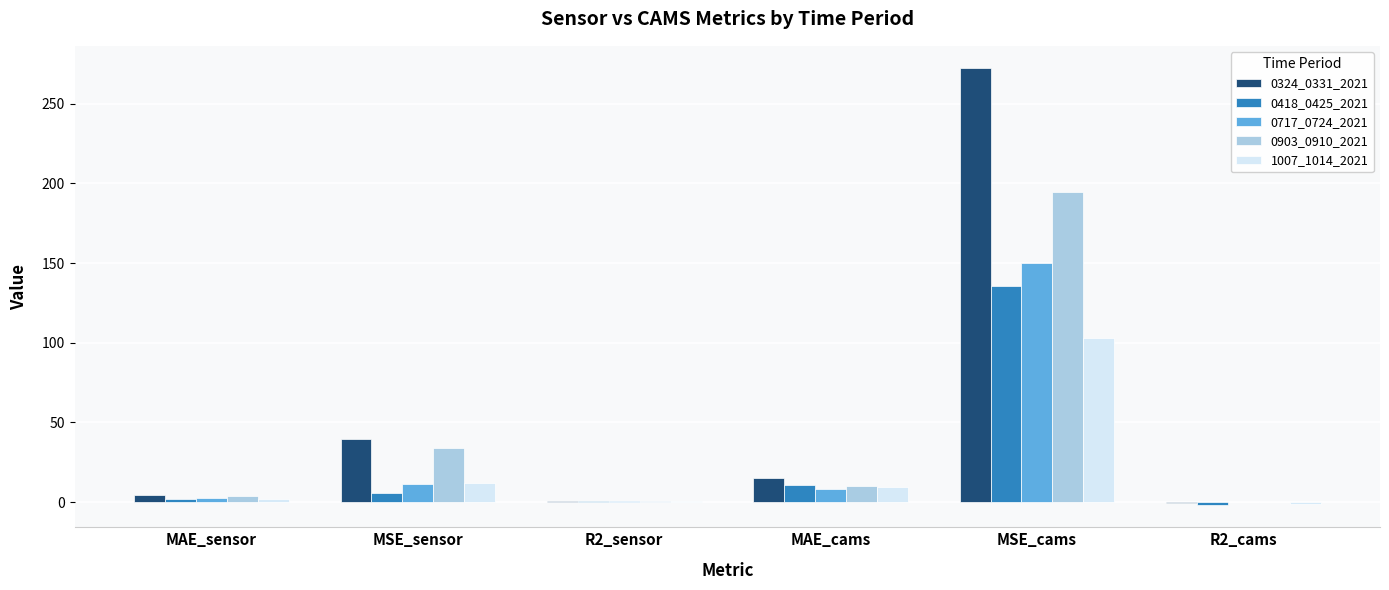

At which category is the sum across all series the highest?

MSE_cams